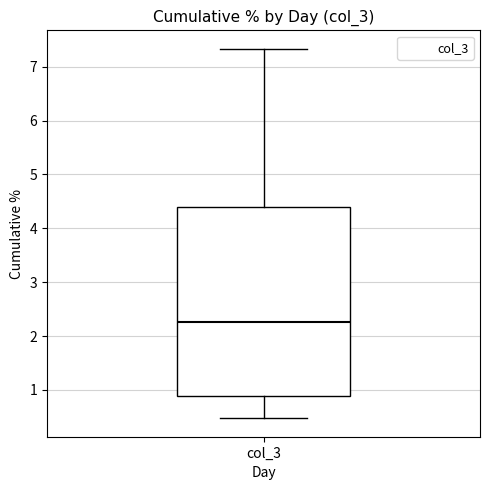

Where does the median line of the box for col_3 sit on the y-axis? The values are not printed on the chart, so give them approximately, as read against the axis.

2.3